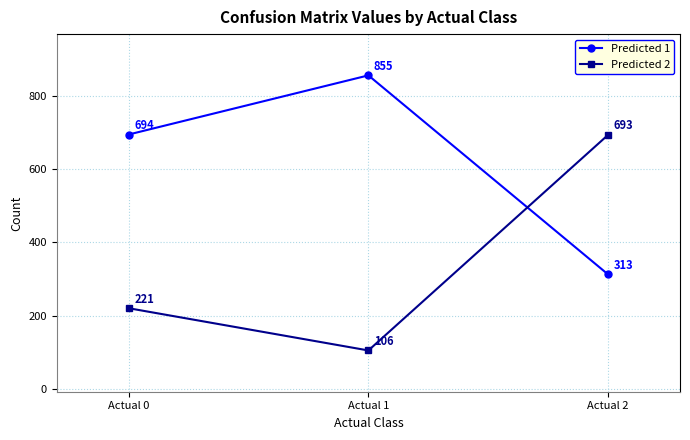

At which category is the sum across all series the highest?

Actual 2